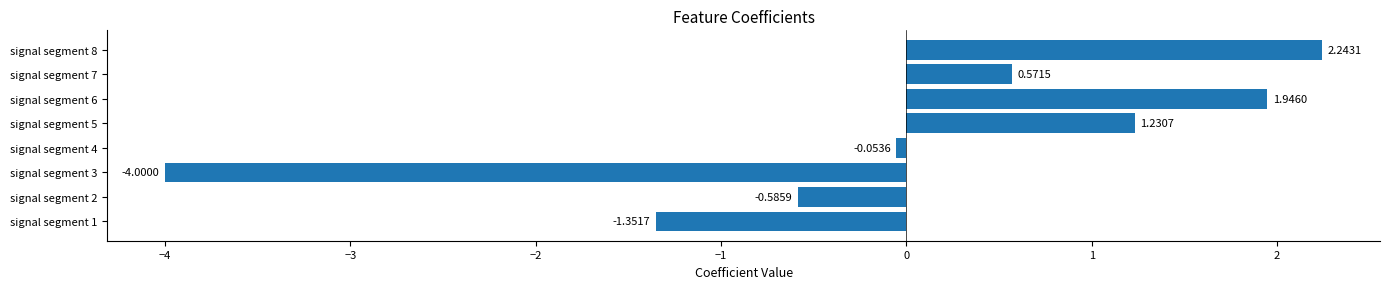

Which category has the highest value across all series?

signal segment 8